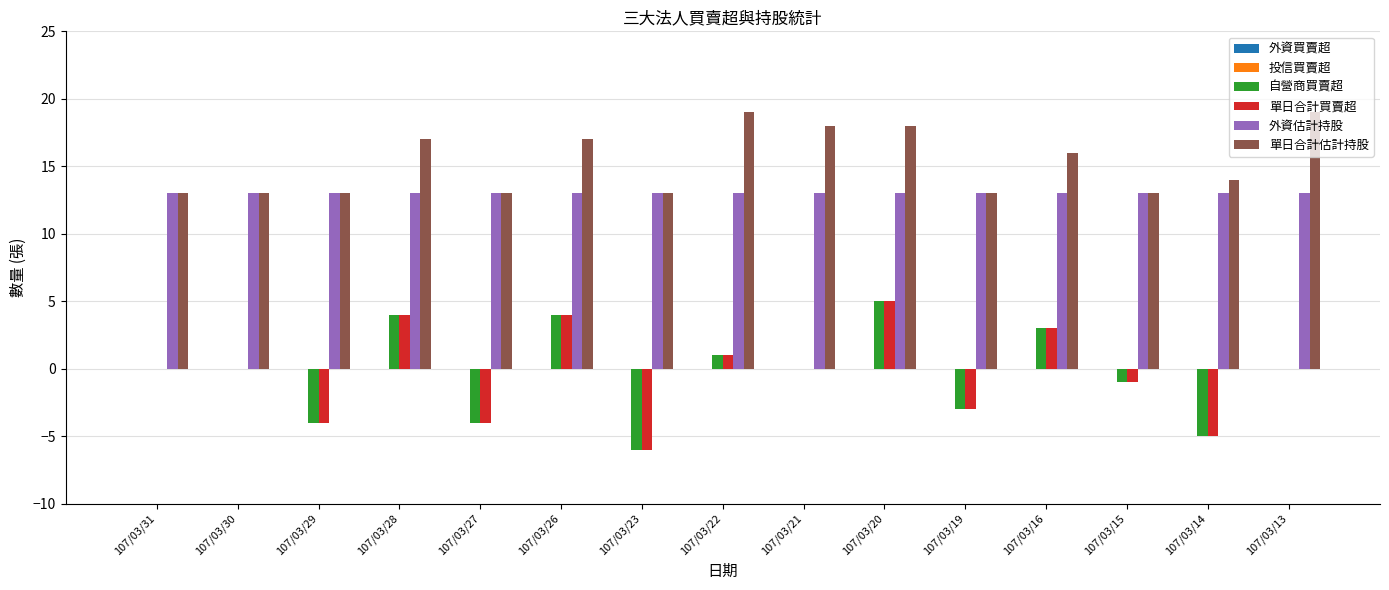

Count the number of data series in this chart.

4